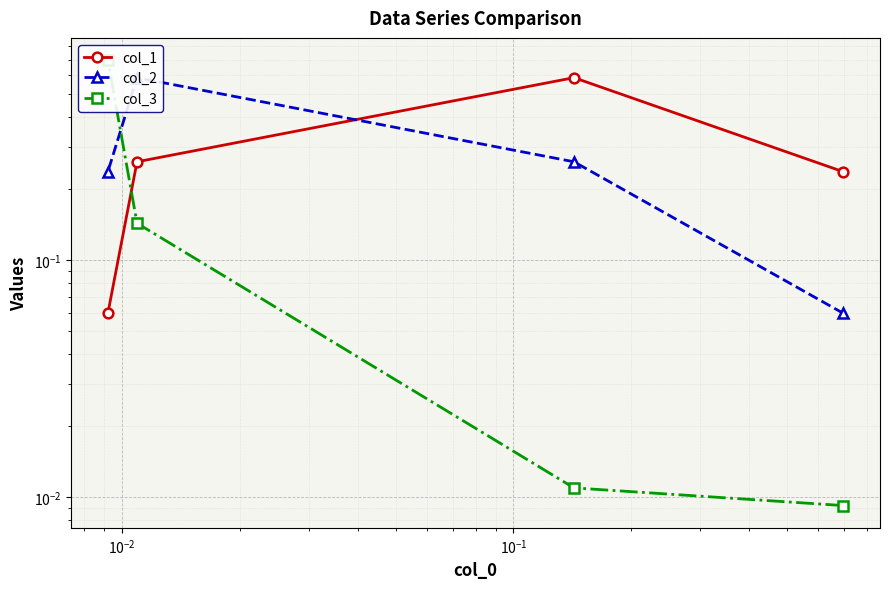

What are all the series names shown in the legend?

col_1, col_2, col_3